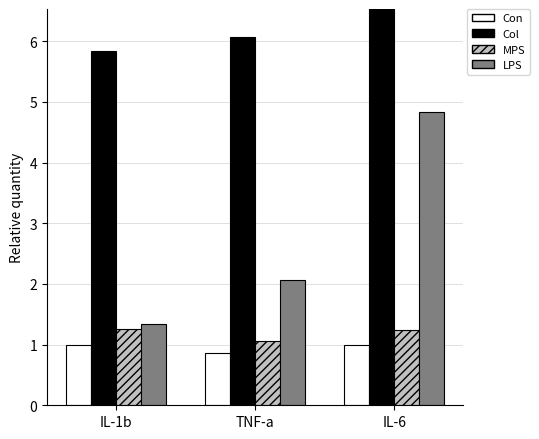

Which has a higher value, IL-1b or IL-6?

IL-1b